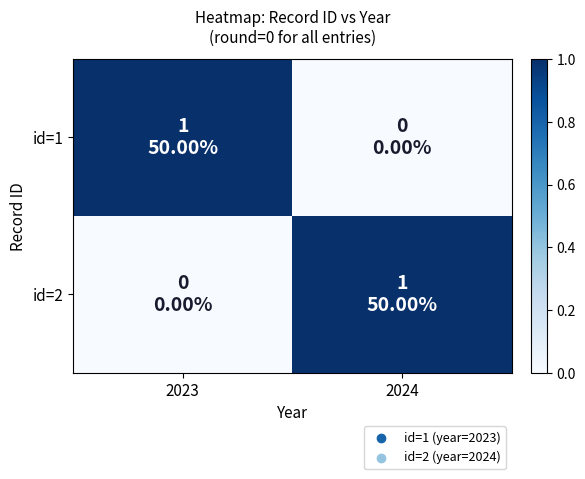

How many data points does each series have?

2